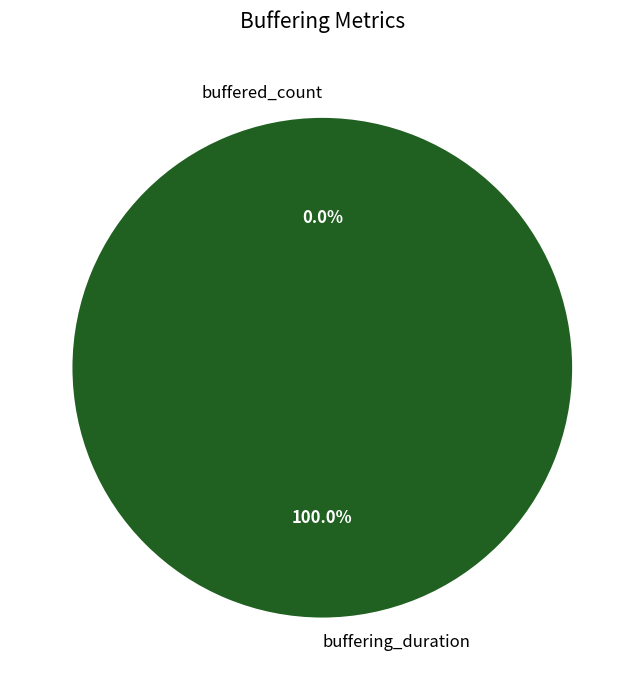

The buffered_count slice represents 14% of the pie. True or false?

False